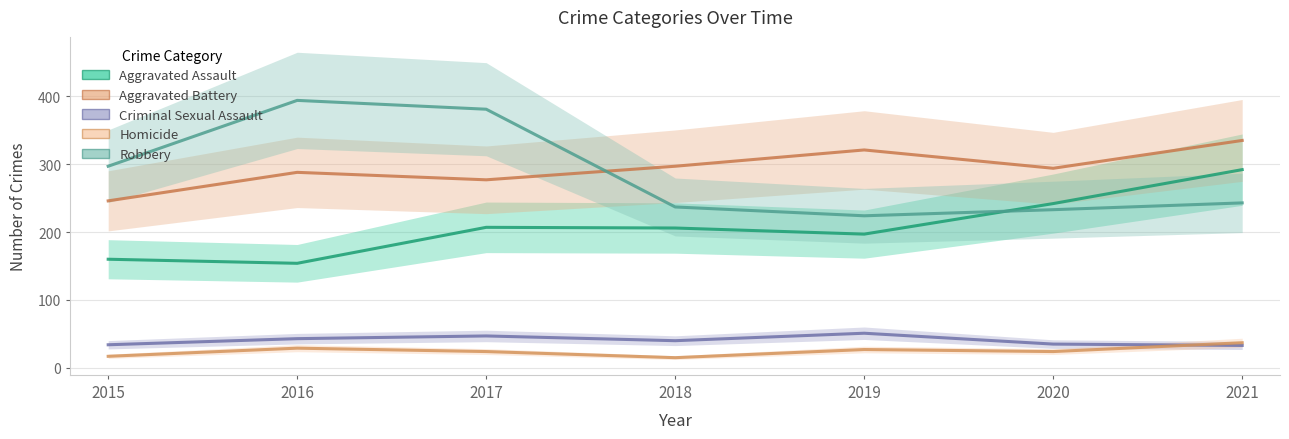

Reading right to left, what are all the values shown in this chart?

Aggravated Assault: 2021=292	2020=242	2019=197	2018=206	2017=207	2016=154	2015=160
Aggravated Battery: 2021=335	2020=294	2019=321	2018=297	2017=277	2016=288	2015=246
Criminal Sexual Assault: 2021=33	2020=35	2019=51	2018=40	2017=47	2016=43	2015=34
Homicide: 2021=37	2020=24	2019=27	2018=15	2017=24	2016=29	2015=17
Robbery: 2021=243	2020=233	2019=224	2018=237	2017=381	2016=394	2015=297